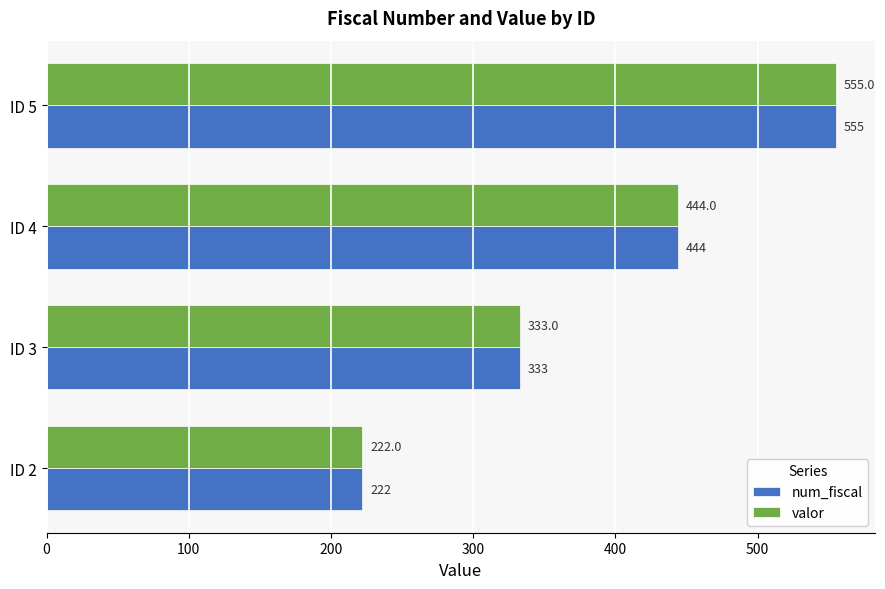

Rank the categories by num_fiscal value from highest to lowest.

ID 5, ID 4, ID 3, ID 2